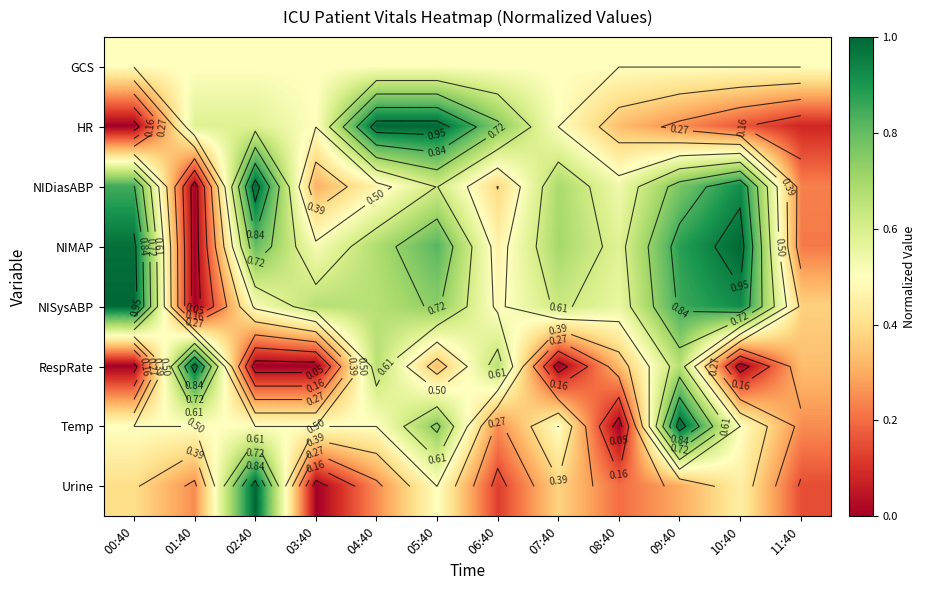

How many Temp values are between 0 and 1?

12